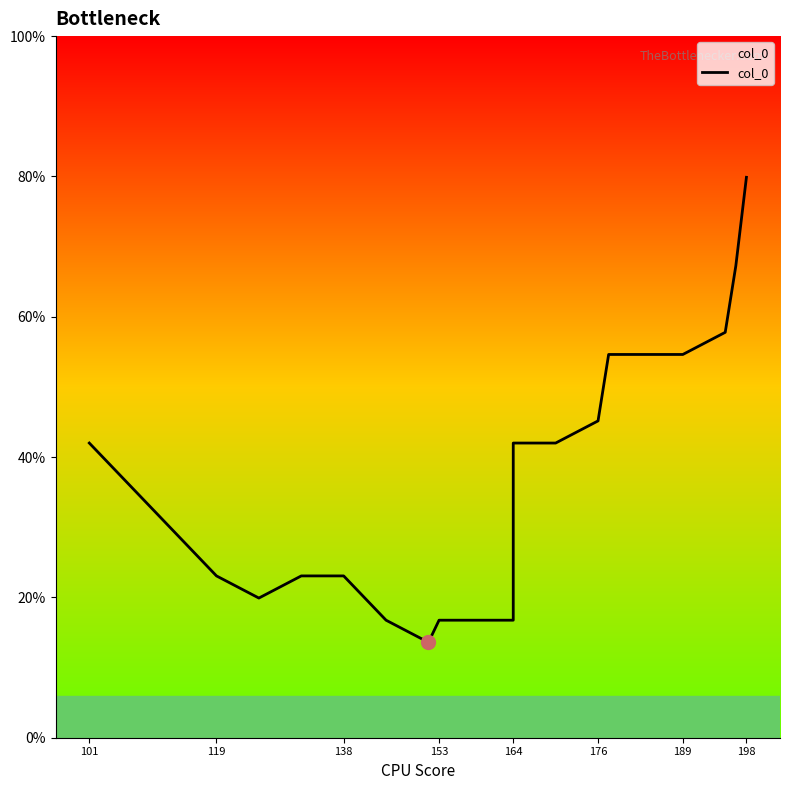

How many values exceed 97?

11